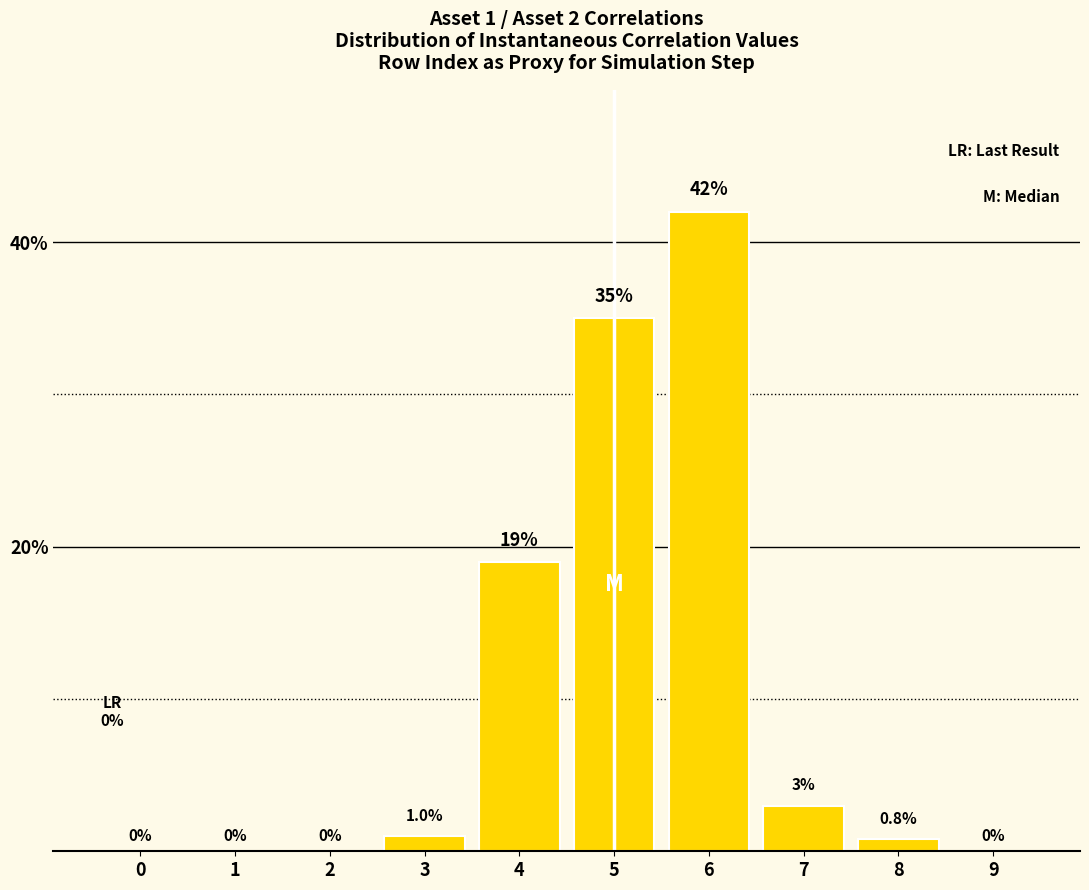

Reading left to right, extract all data points from this chart.

0=0.0	1=0.0	2=0.0	3=1.0	4=19.0	5=35.0	6=42.0	7=3.0	8=0.8	9=0.0